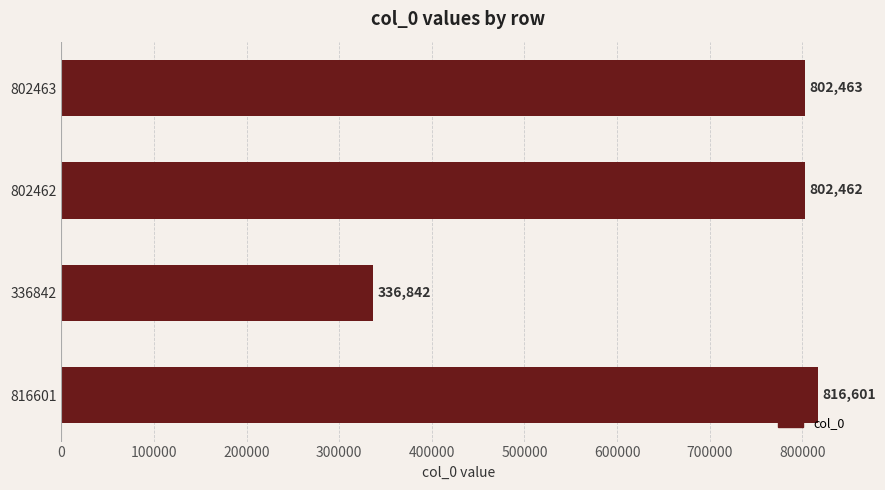

Rank the categories by value from highest to lowest.

816601, 802463, 802462, 336842